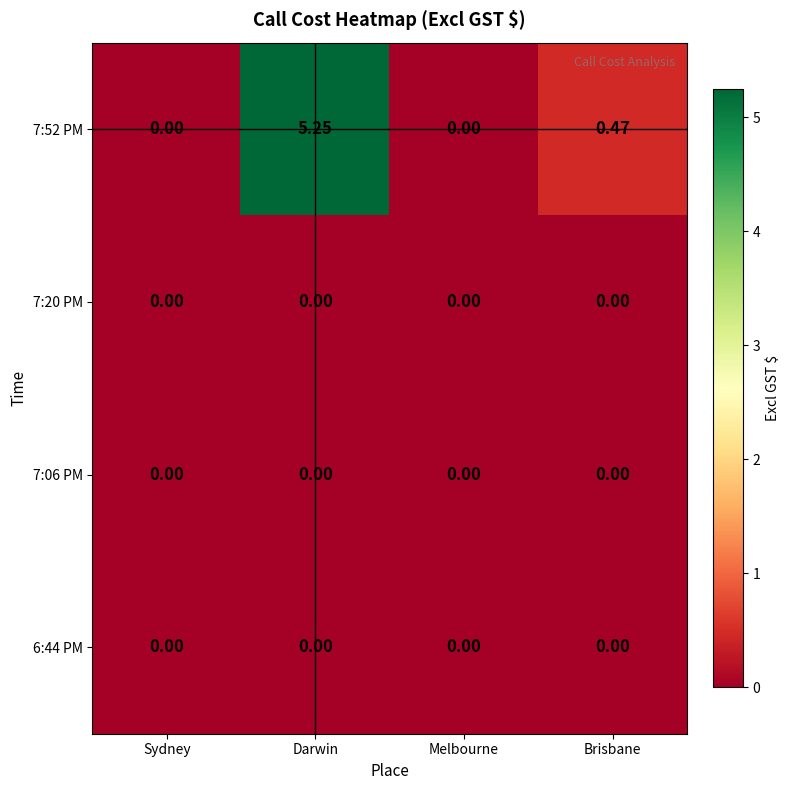

How many categories are shown in the chart?

4